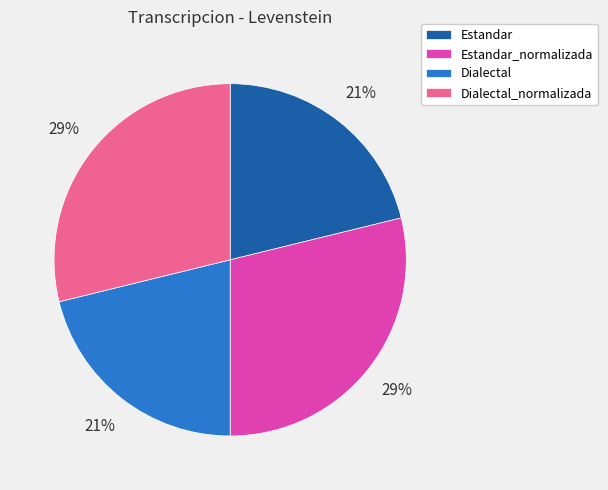

How many slices are in this pie chart?

4